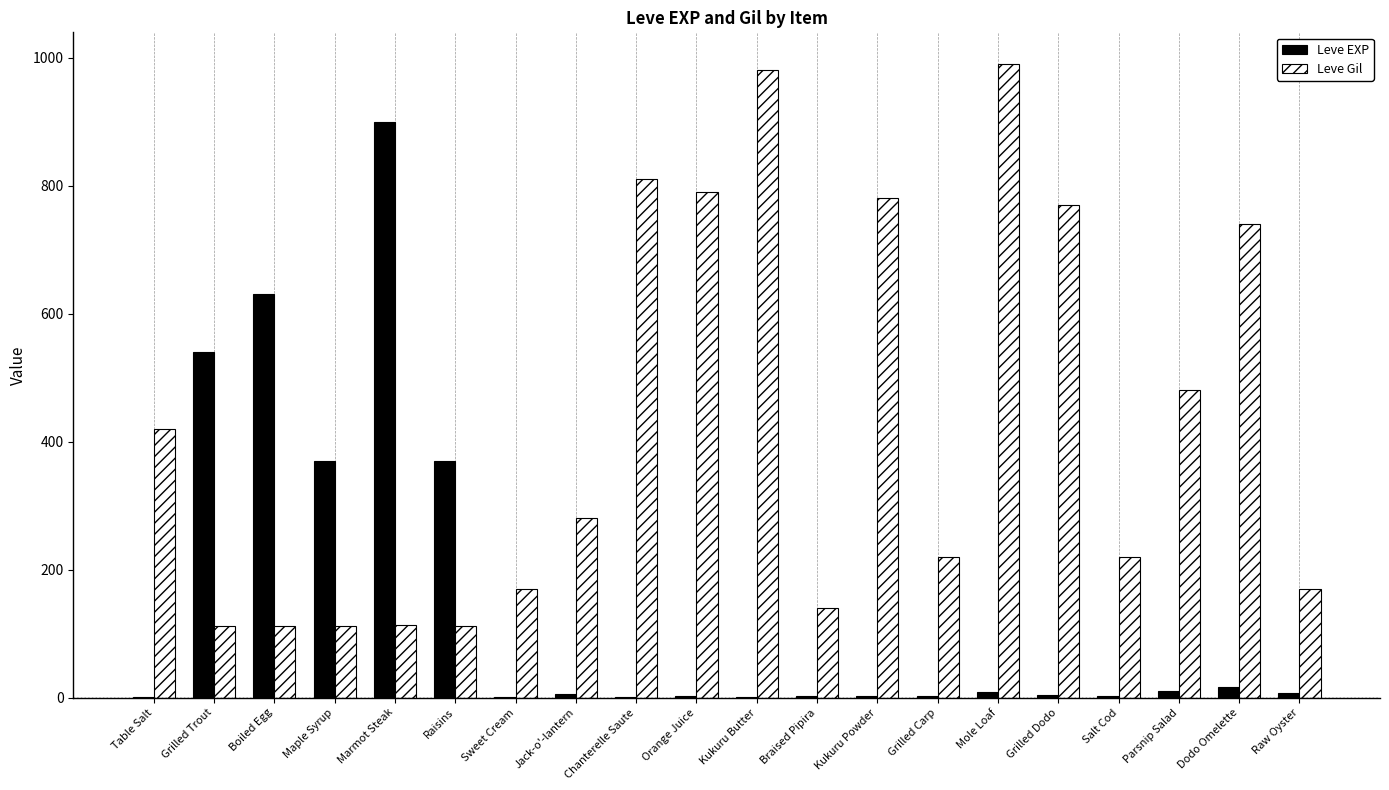

The Leve Gil series shows 524 at Orange Juice. True or false?

False